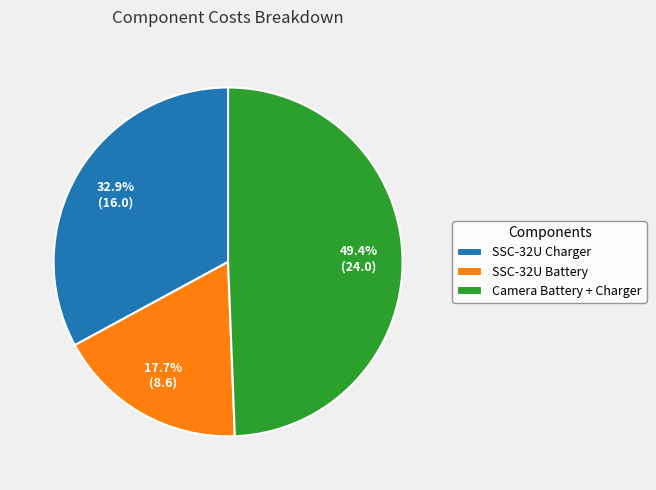

To the nearest percent, what portion does SSC-32U Charger represent?

33%